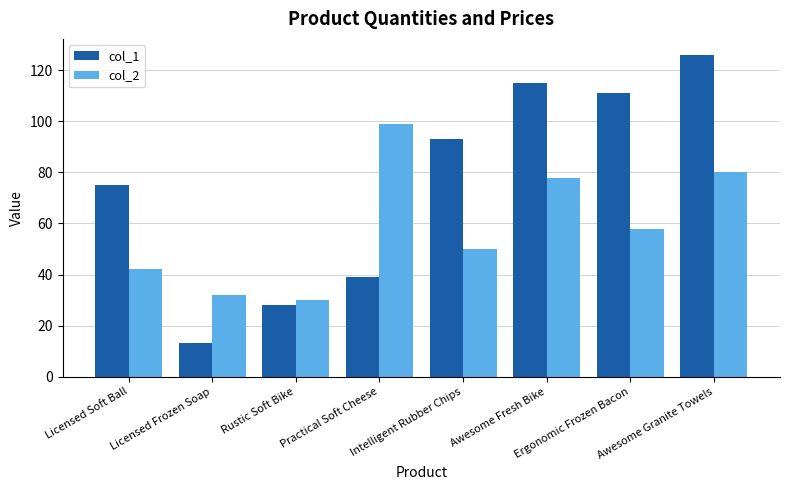

List the series in order of their overall mean, highest first.

col_1, col_2